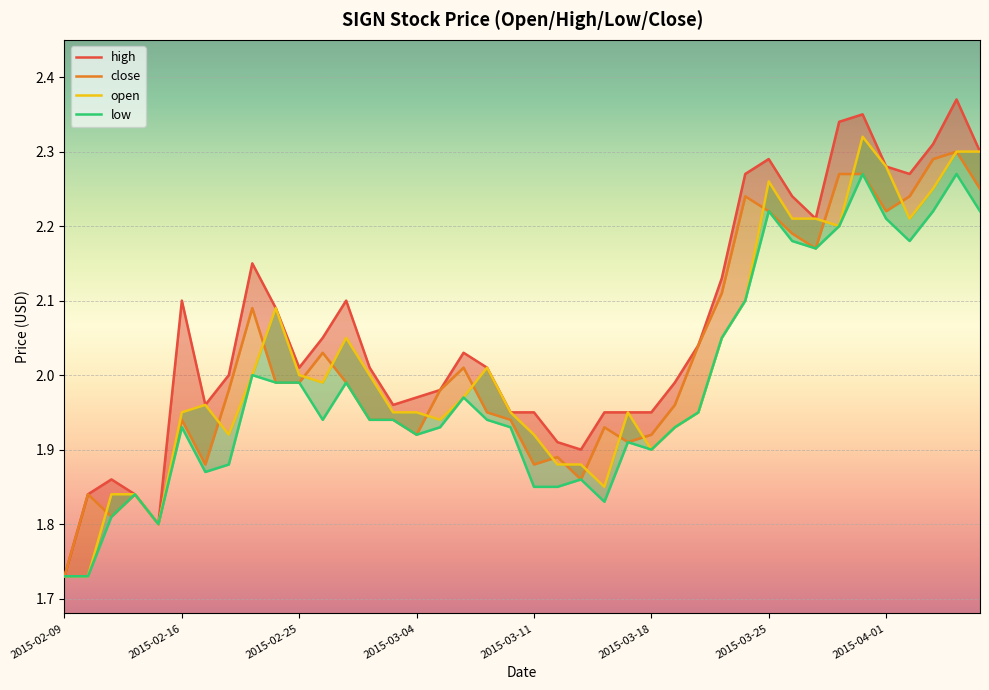

What is the difference between the high values at 2015-03-06 and 2015-02-23?

0.1